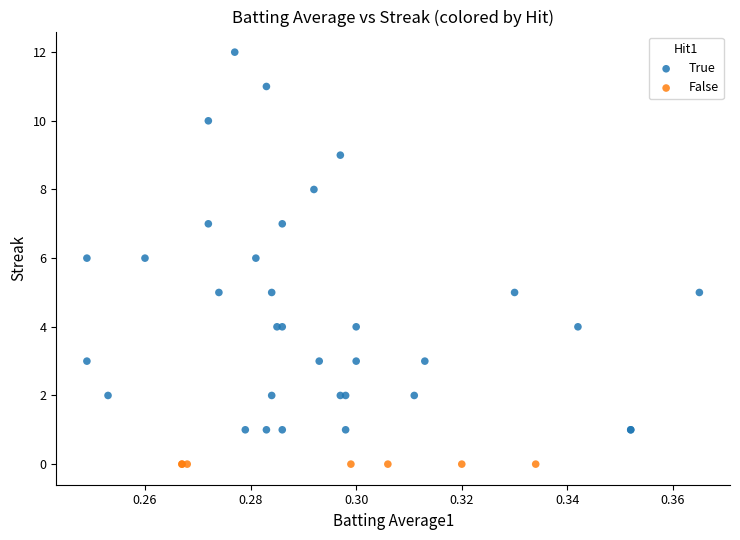

Which series contains the highest Y value?

True